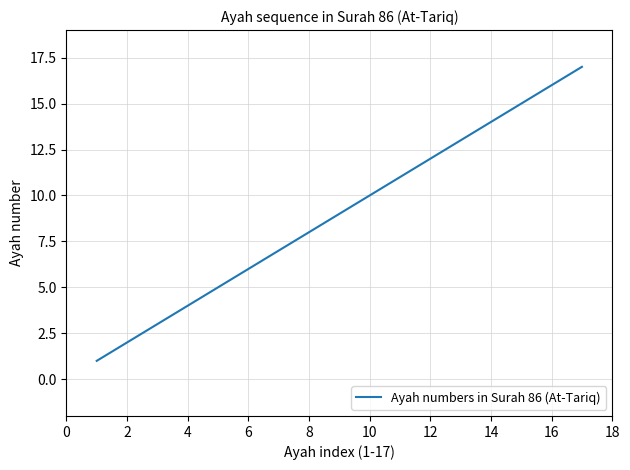

What is the greatest value displayed?

17